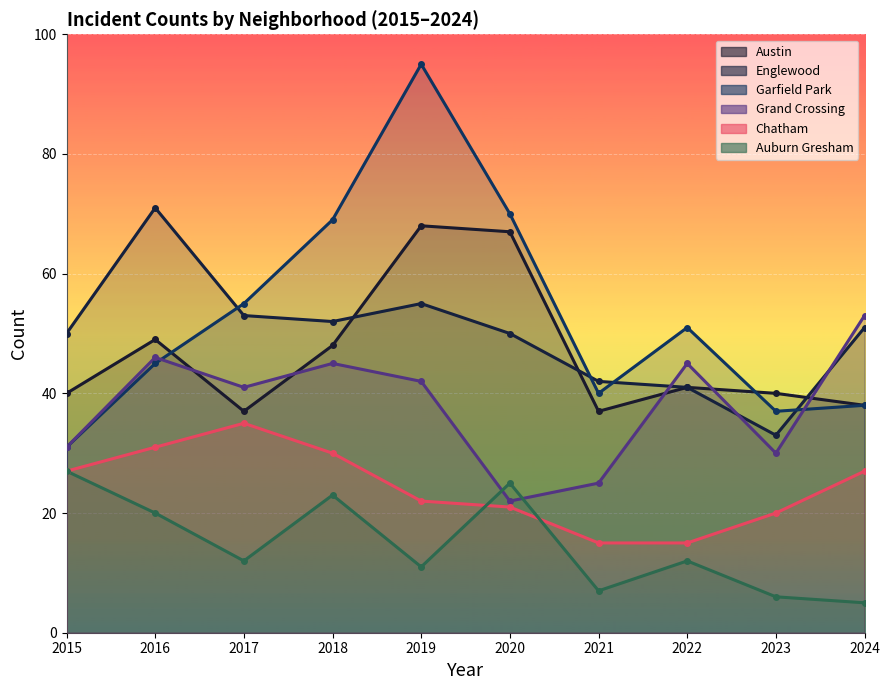

What is the highest value of the Englewood series?

71